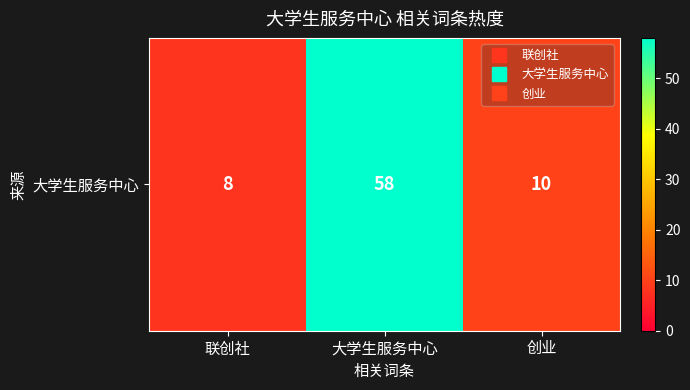

At which label is the value closest to 33?

创业